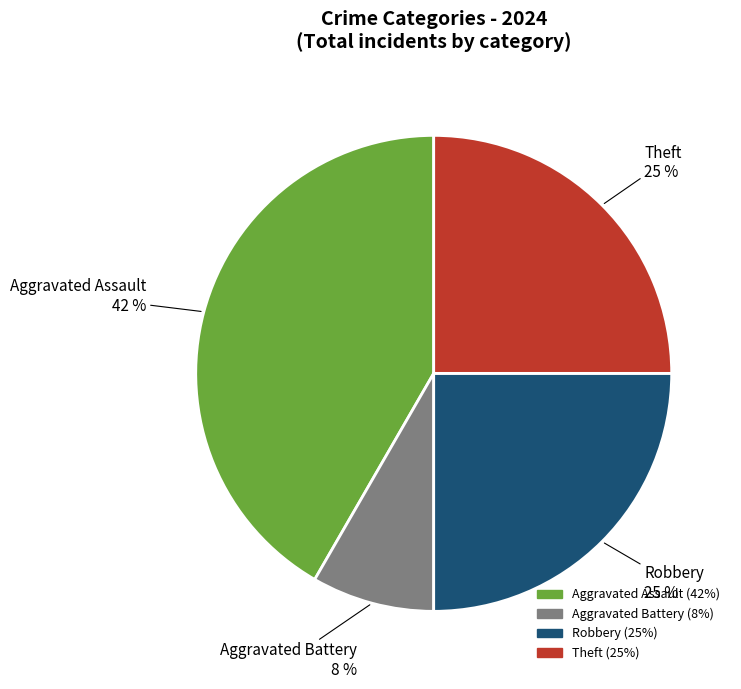

To the nearest percent, what is the average slice percentage?

25%